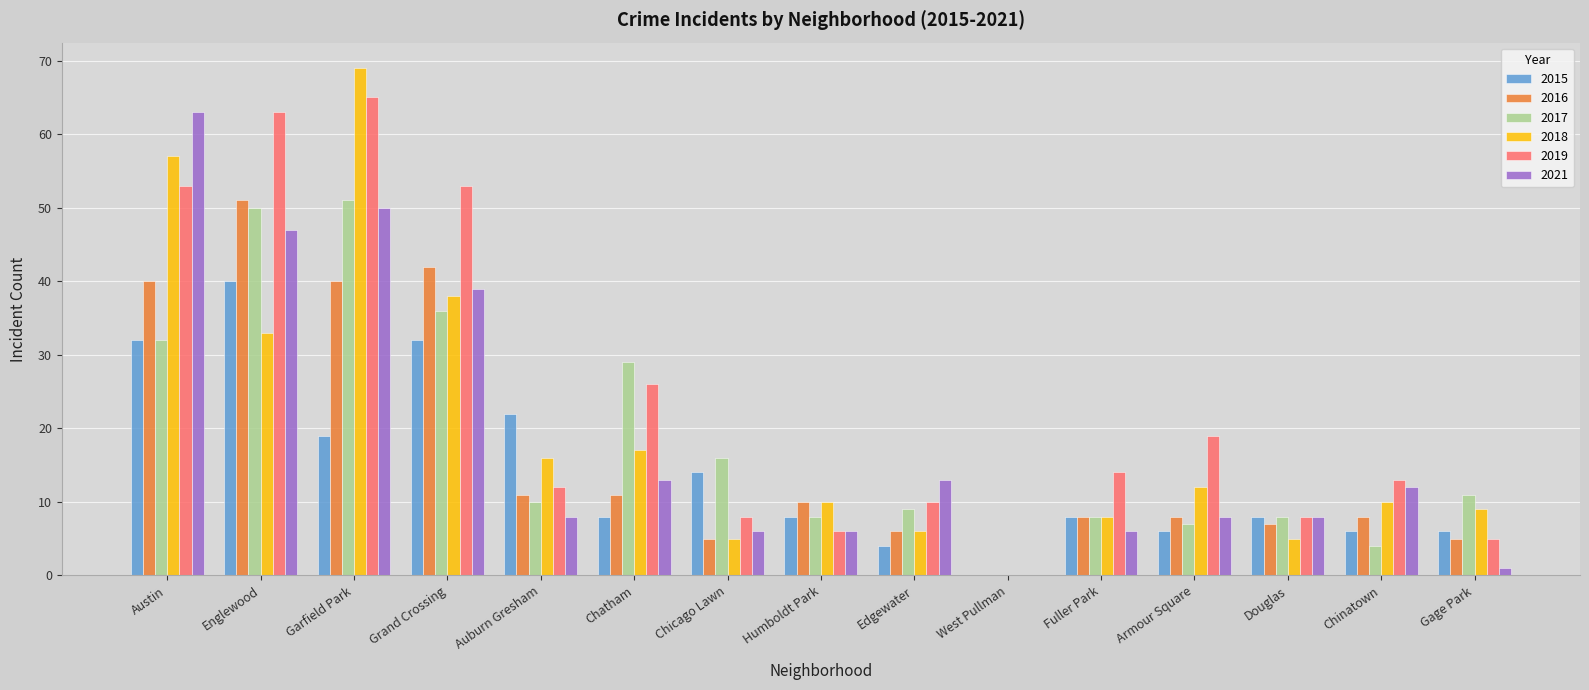

Is the value of 2016 at Englewood greater than the value of 2018 at Edgewater?

Yes